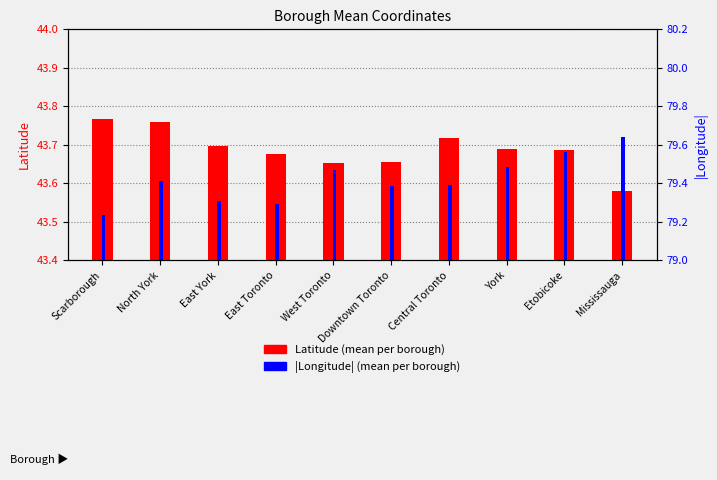

At Etobicoke, list the series in order from largest to smallest.

|Longitude|, Latitude